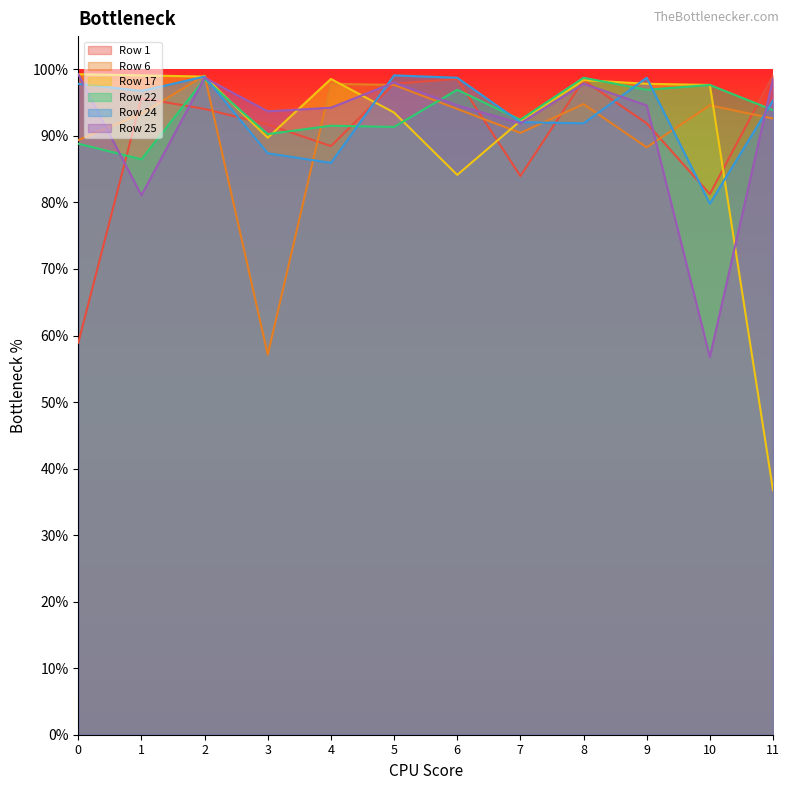

Between 4 and 3, which is larger?

3